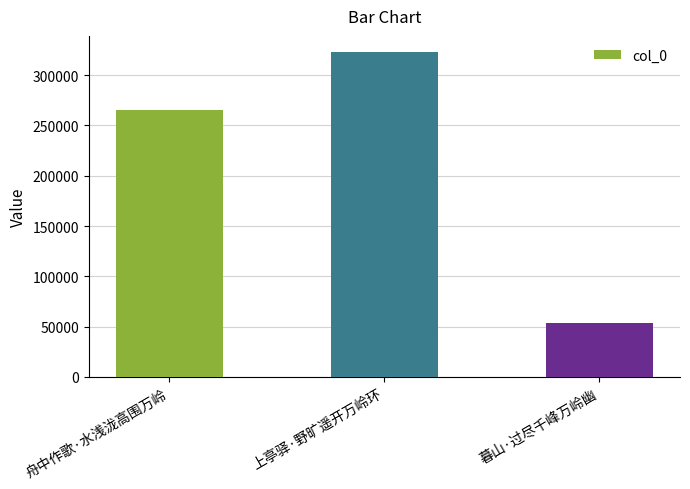

Rank the categories by value from highest to lowest.

上亭驿·野旷遥开万岭环, 舟中作歌·水浅泷高围万岭, 暮山·过尽千峰万岭幽